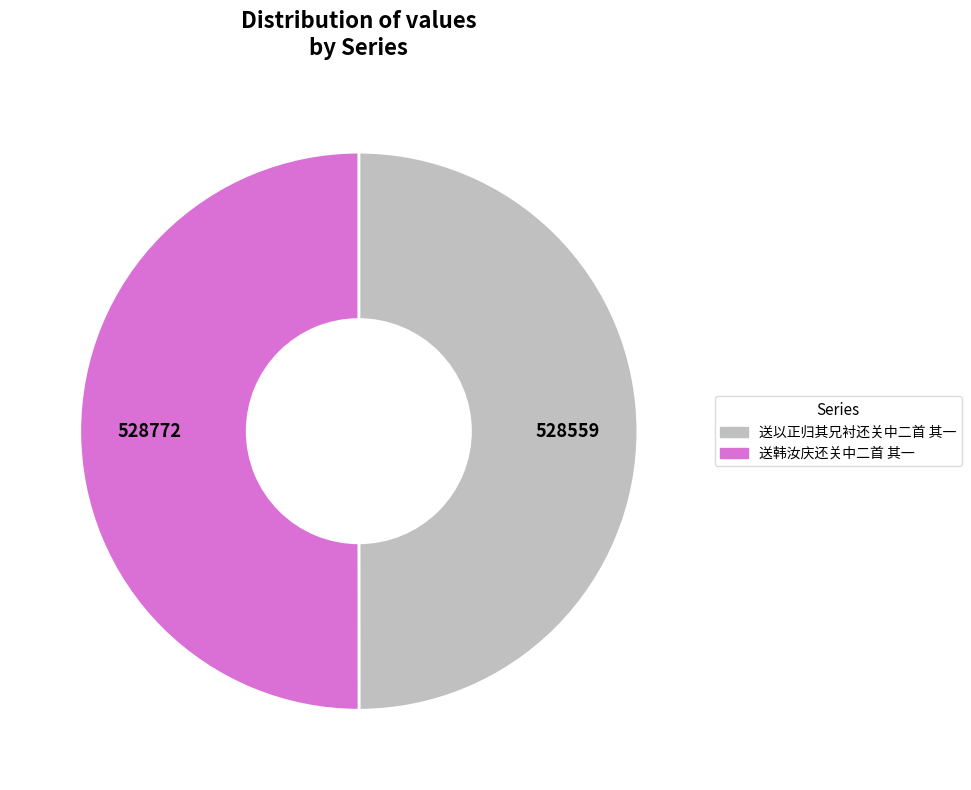

Approximately how many times larger is the value at 送韩汝庆还关中二首 其一 compared to 送以正归其兄衬还关中二首 其一?

1.0